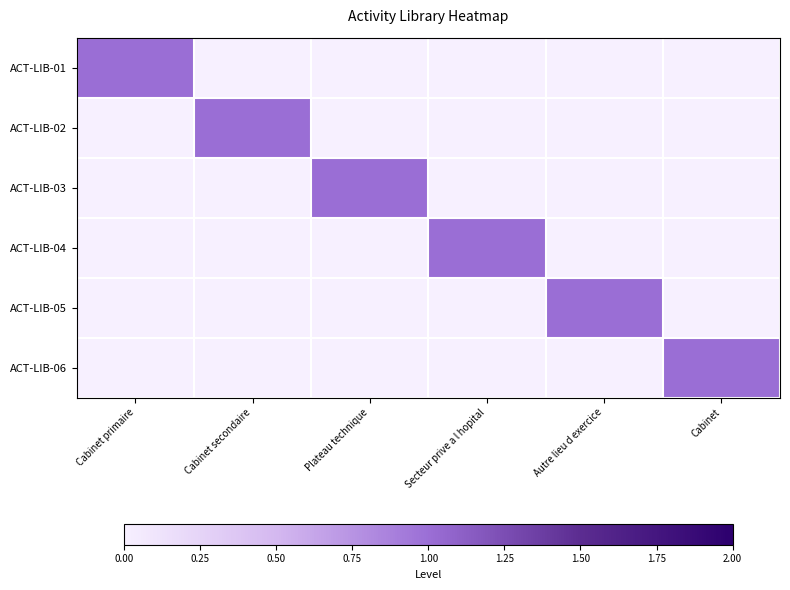

At which category is the sum across all series the highest?

Cabinet primaire